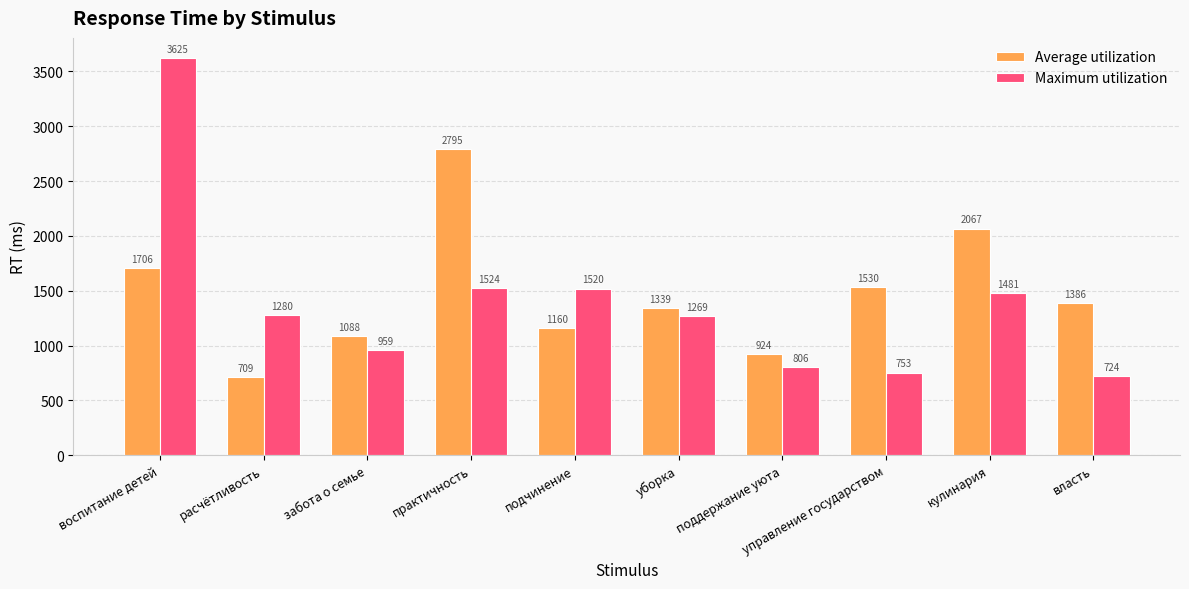

What is the label of the 6th bar from the right?

подчинение